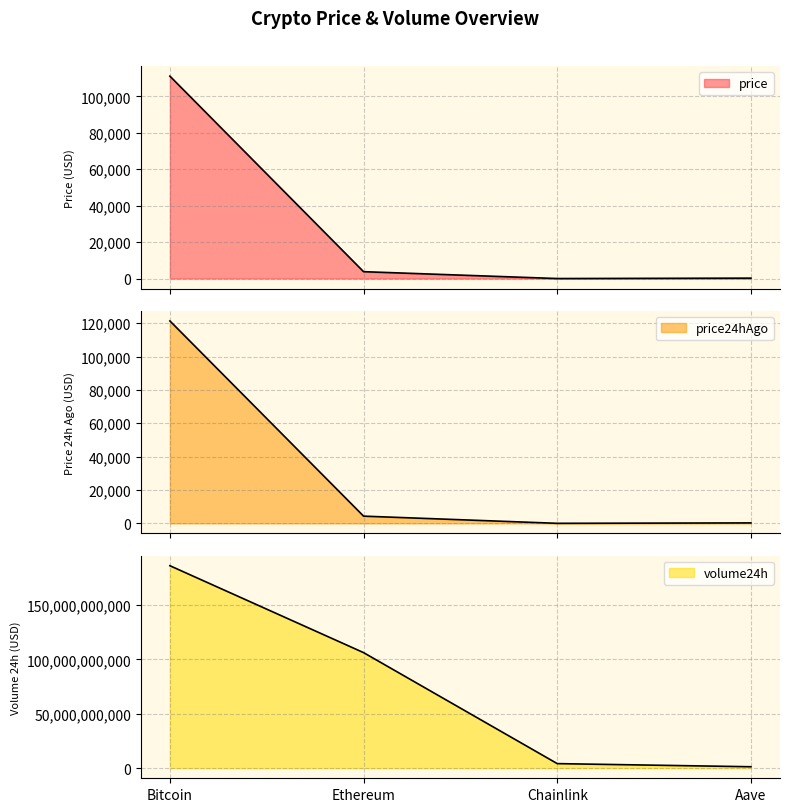

True or false: price24hAgo and volume24h cross at least once.

False